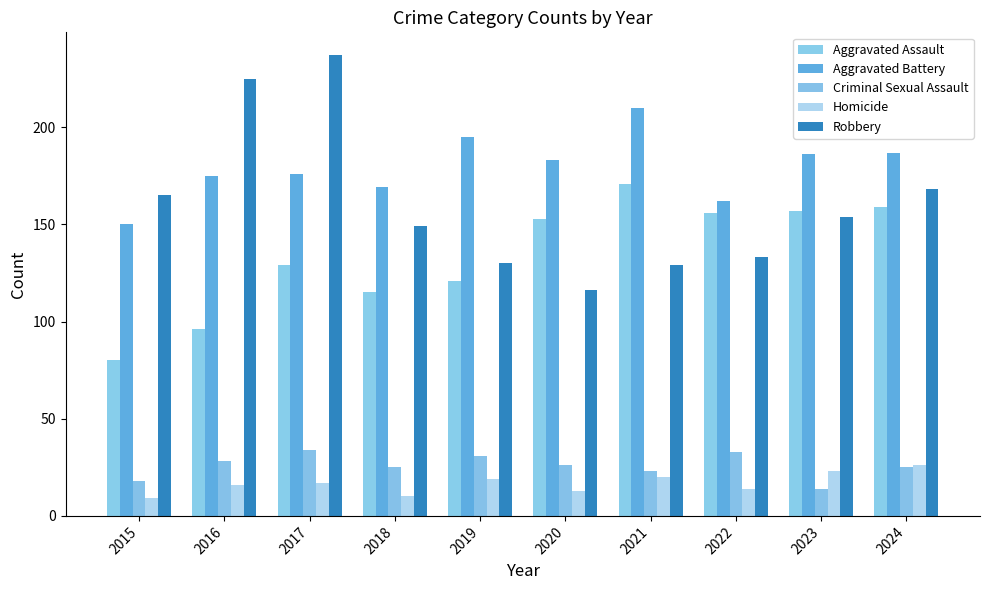

Is the value of Criminal Sexual Assault at 2020 greater than the value of Robbery at 2018?

No